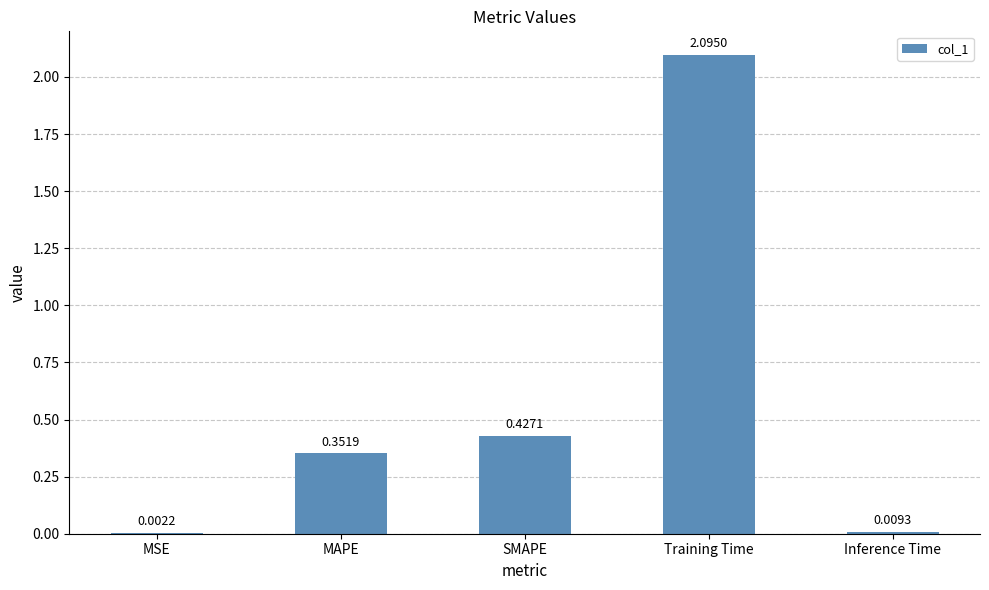

At which category does the chart reach its peak across all series?

Training Time